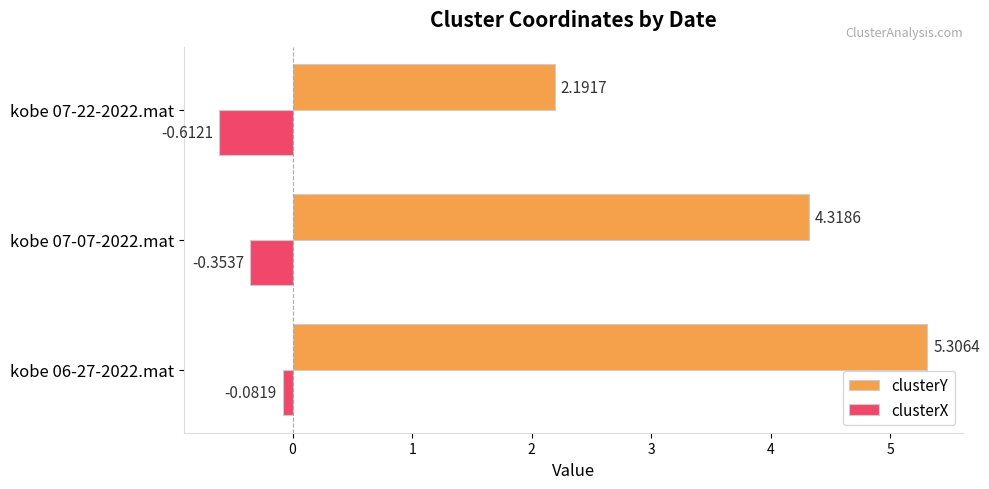

Rank the series by their average value, from highest to lowest.

clusterY, clusterX